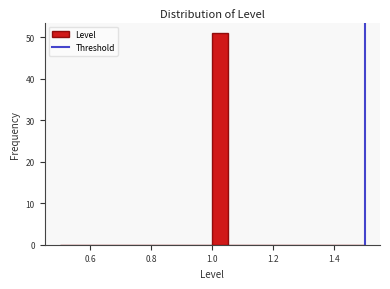

Around what value on the x-axis is the tallest bar? Give the approximate position of its centre, as read against the axis.

1.02